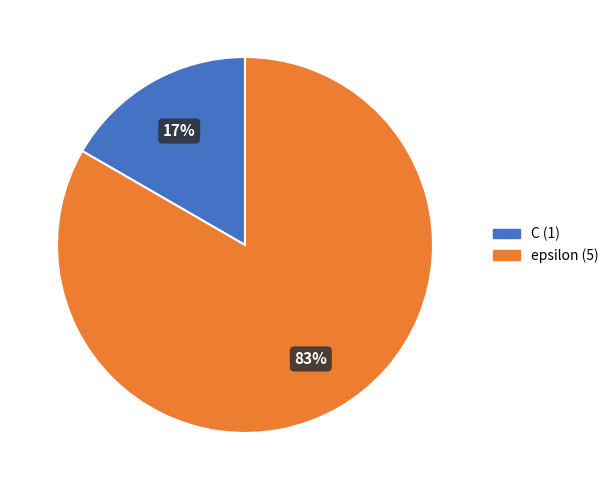

To the nearest percent, what is the average slice percentage?

50%